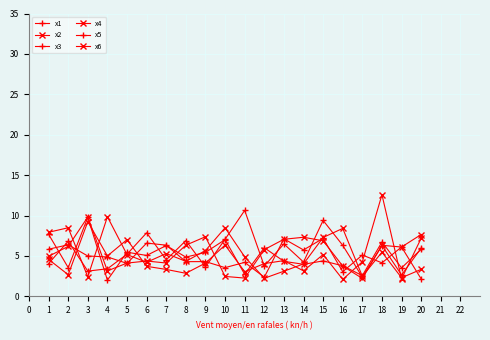

Count the number of data series in this chart.

6